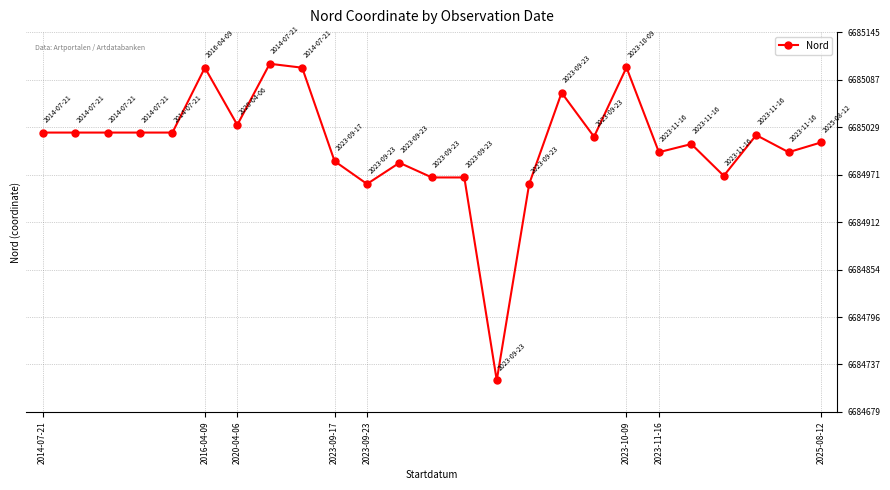

What is the sum of all values?

167125186.0